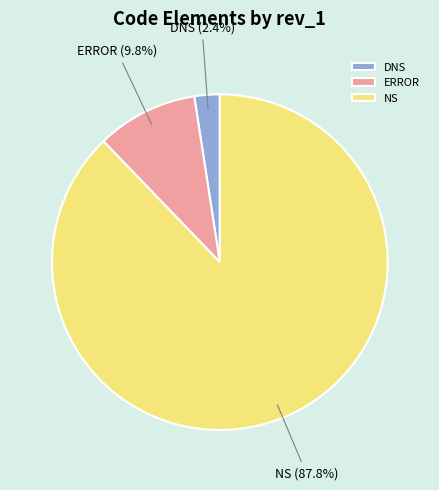

Approximately how many times larger is the value at ERROR compared to NS?

0.1